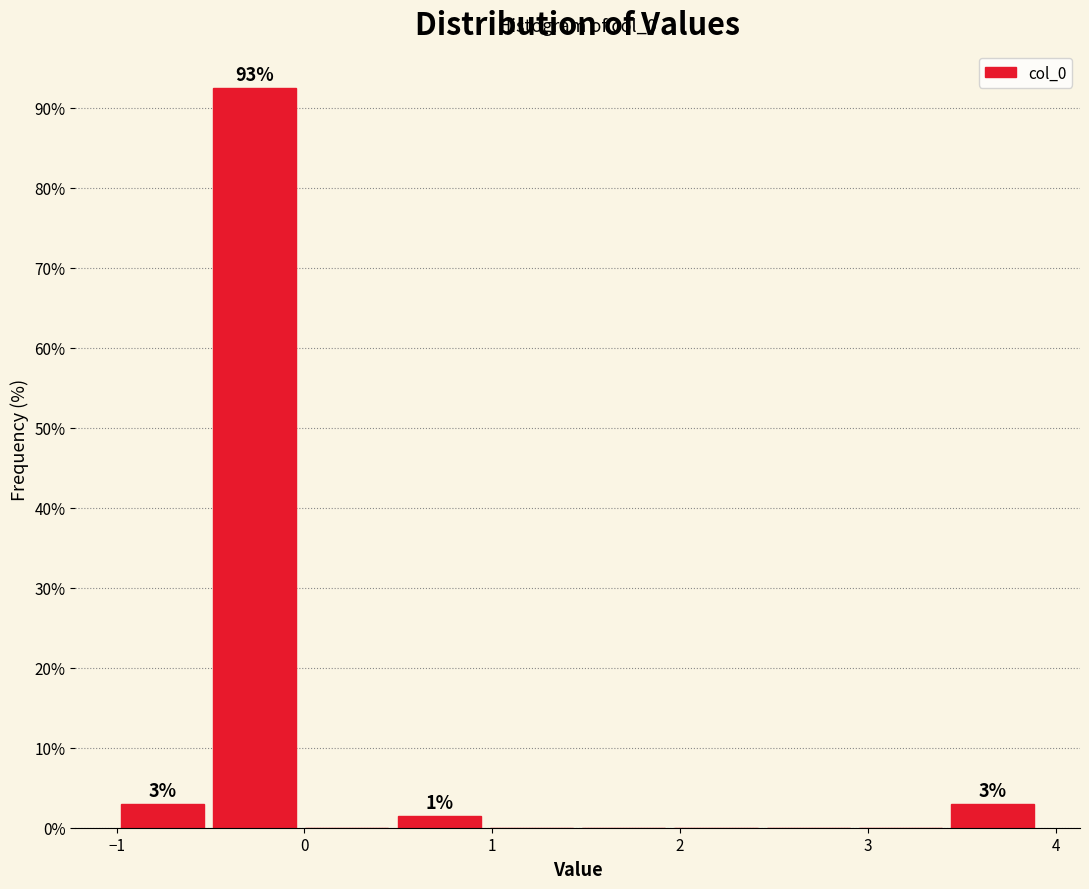

Which range on the x-axis has the tallest bar?

-0.5 to 0.0